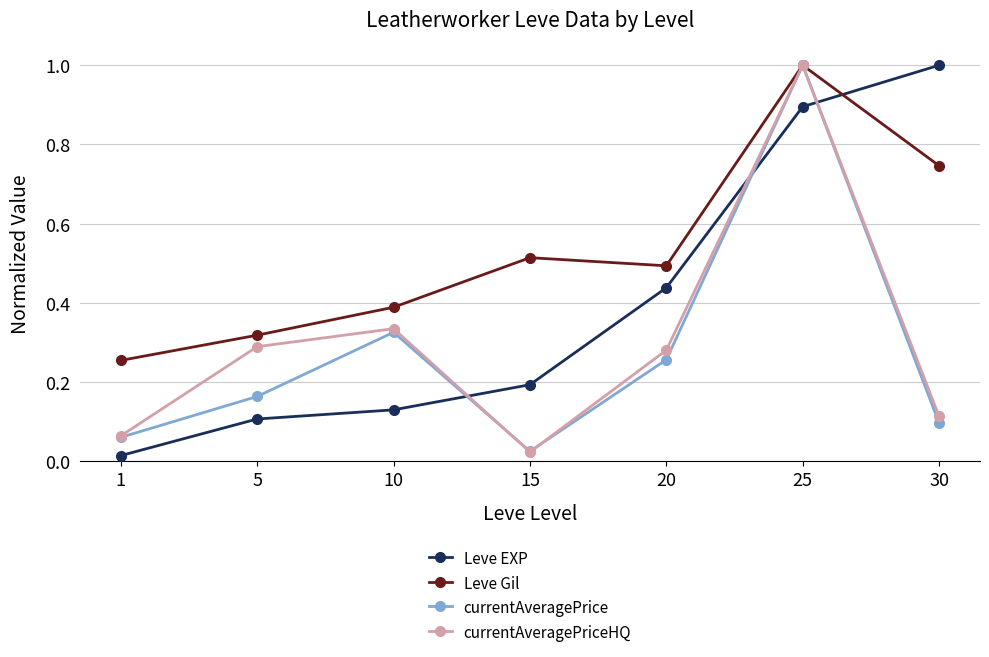

How many lines are shown in the chart?

4